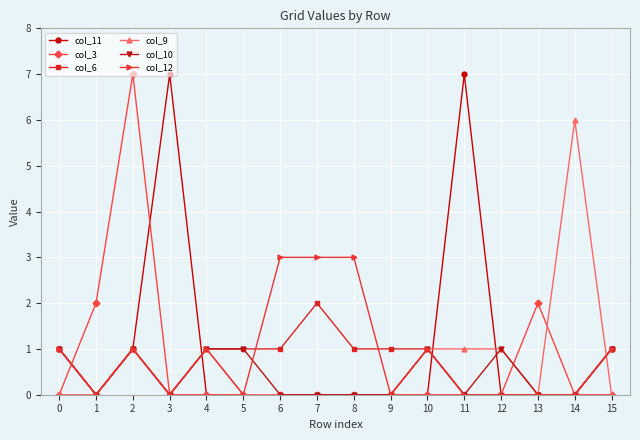

What is the total value across all series at 15?

4